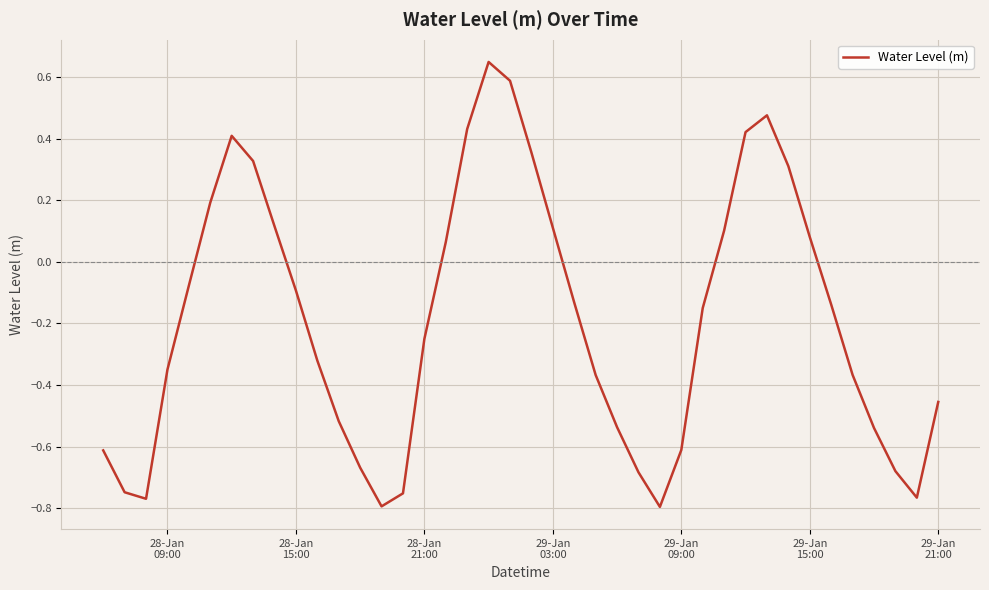

What is the sum of all values?

-7.5